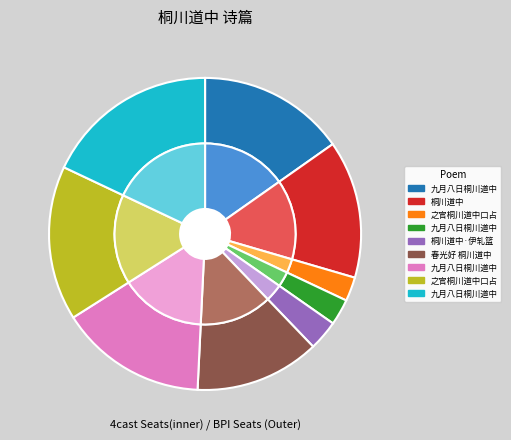

Does any single category account for the majority?

No